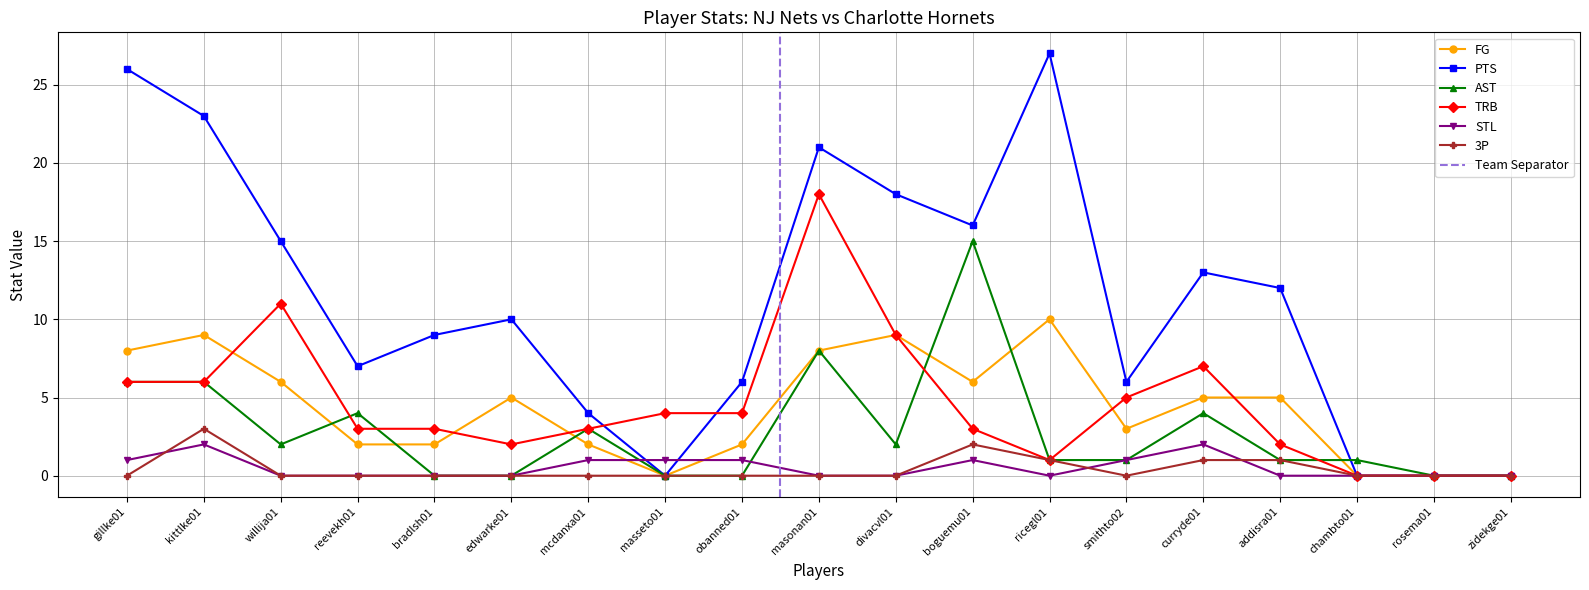

How many data points in AST are less than 1?

6